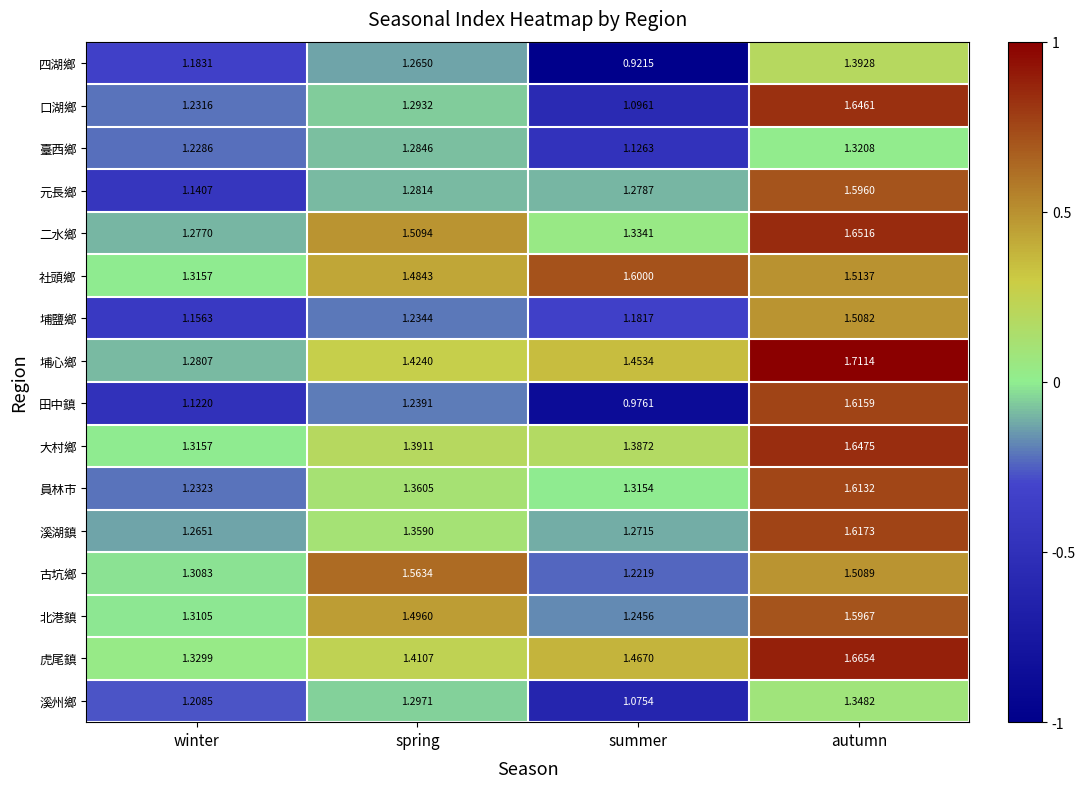

At which label is 四湖鄉 closest to 1?

summer